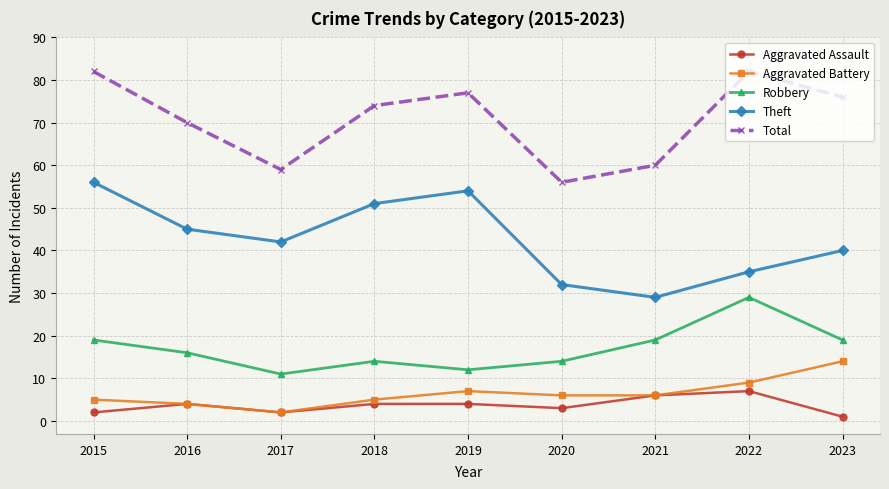

At which category does Aggravated Assault reach its first local valley?

2017